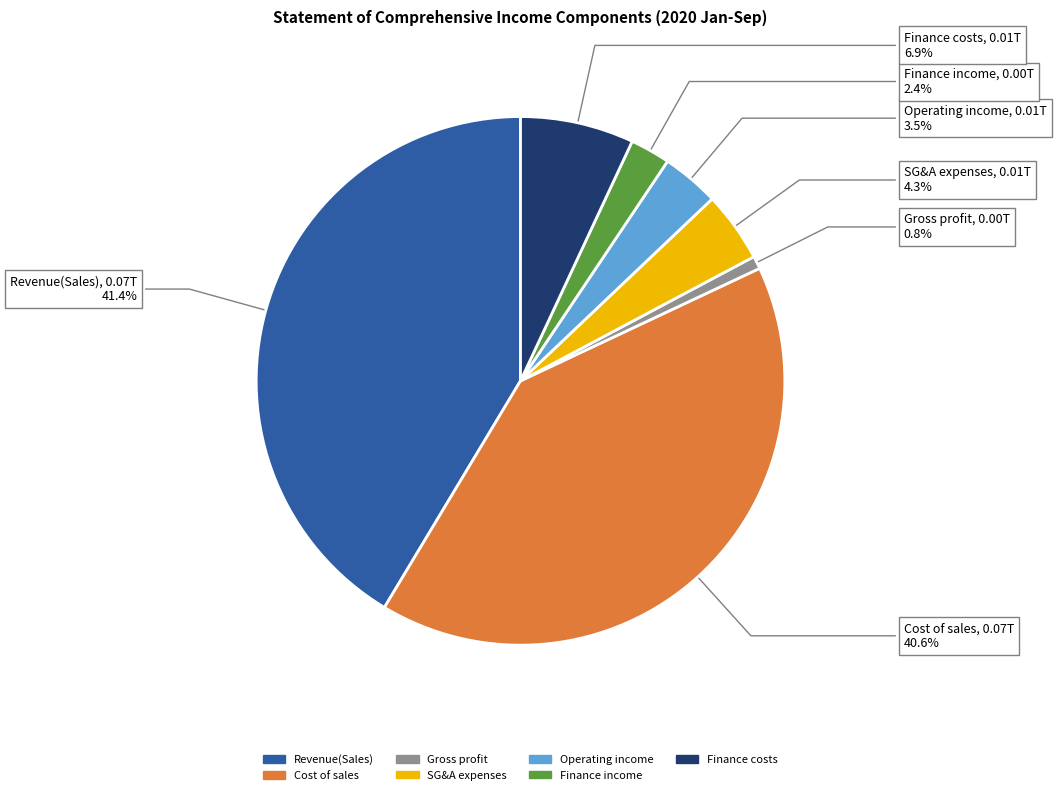

Is there a majority slice in this chart?

No